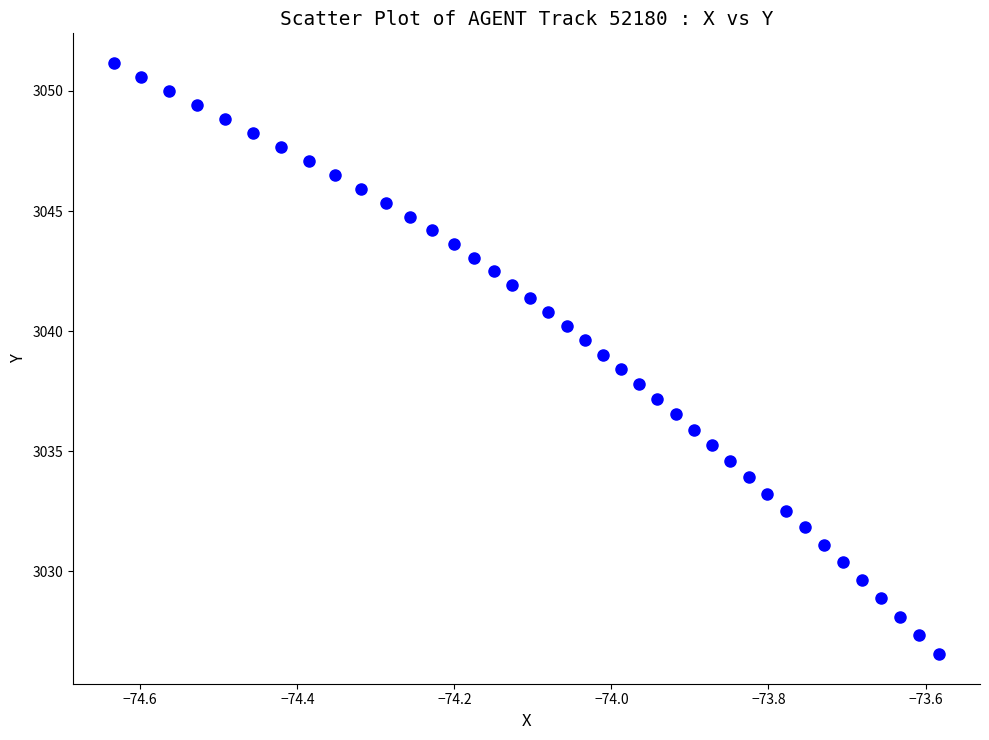

What is the range of Y values (max minus min)?

24.6